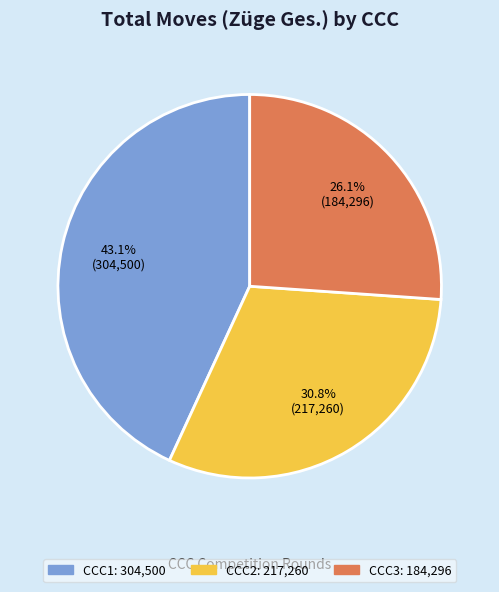

What portion of the pie excludes CCC1?

56.9%